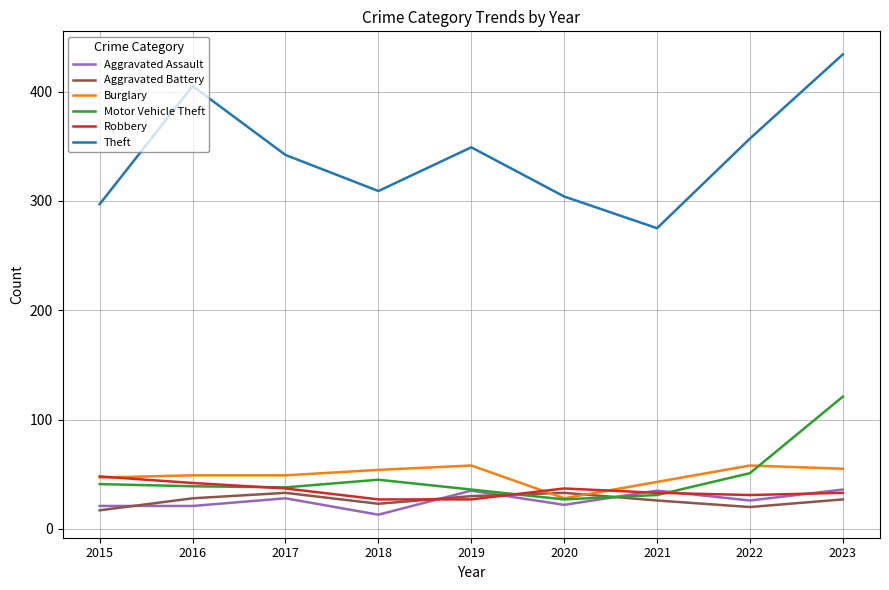

What is the difference between the highest and lowest values at 2022?

337